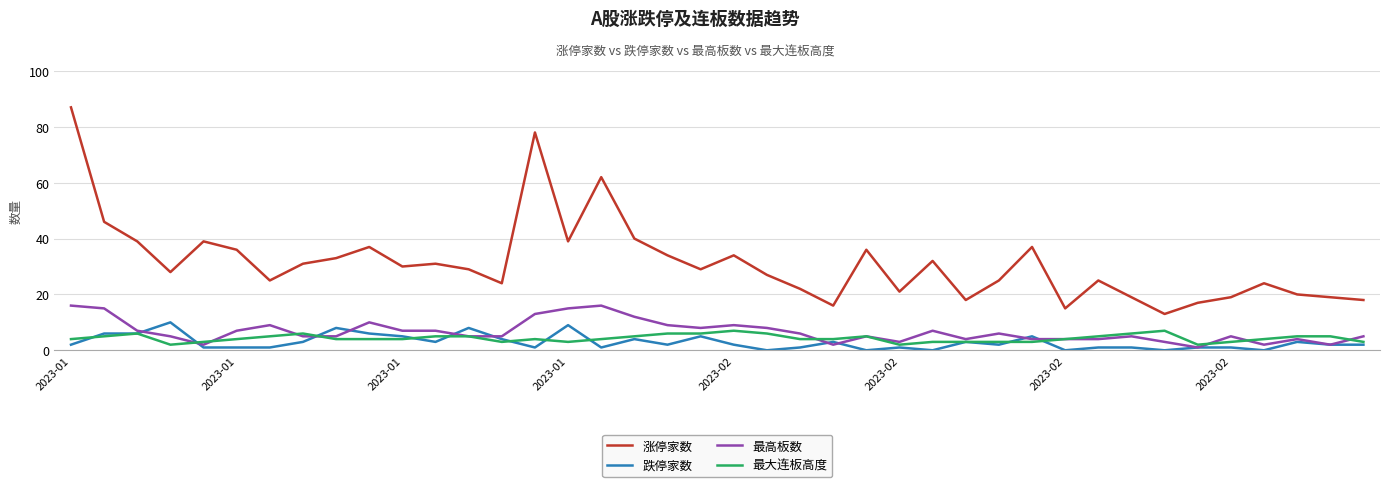

Count the number of data series in this chart.

4